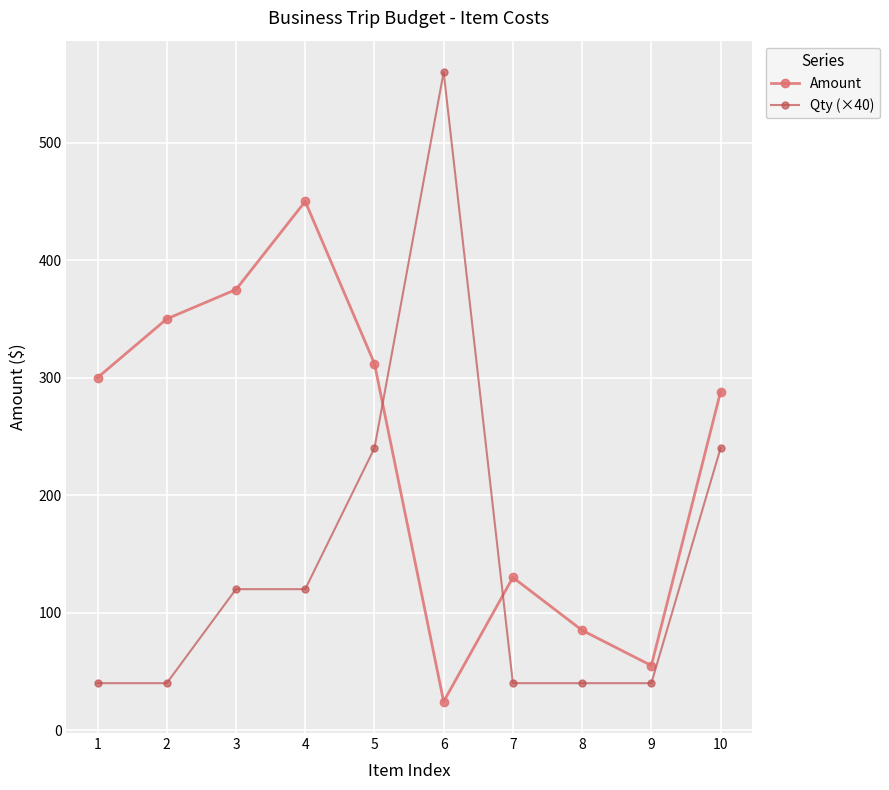

What are all the series names shown in the legend?

Amount, Qty (×40)